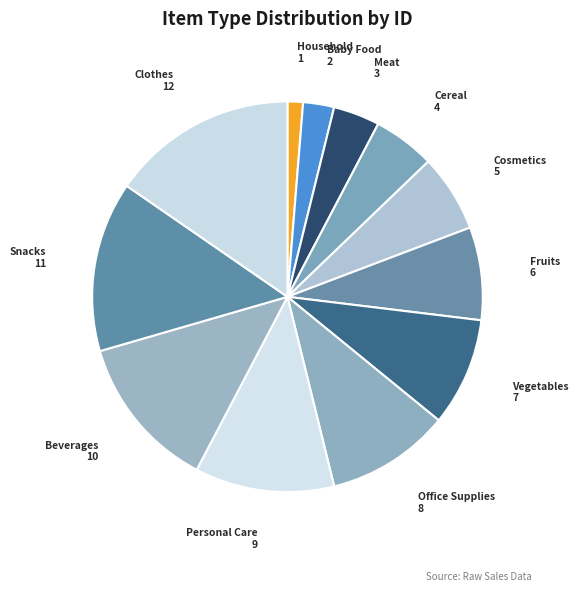

Is the sum of Meat and Vegetables greater than half?

No